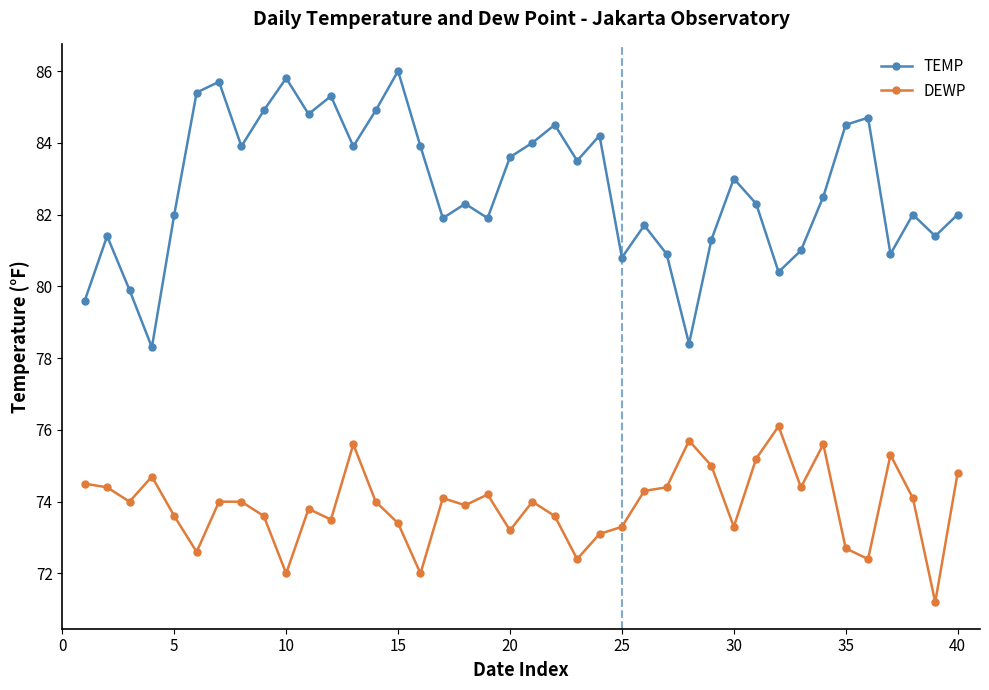

How many lines are shown in the chart?

2